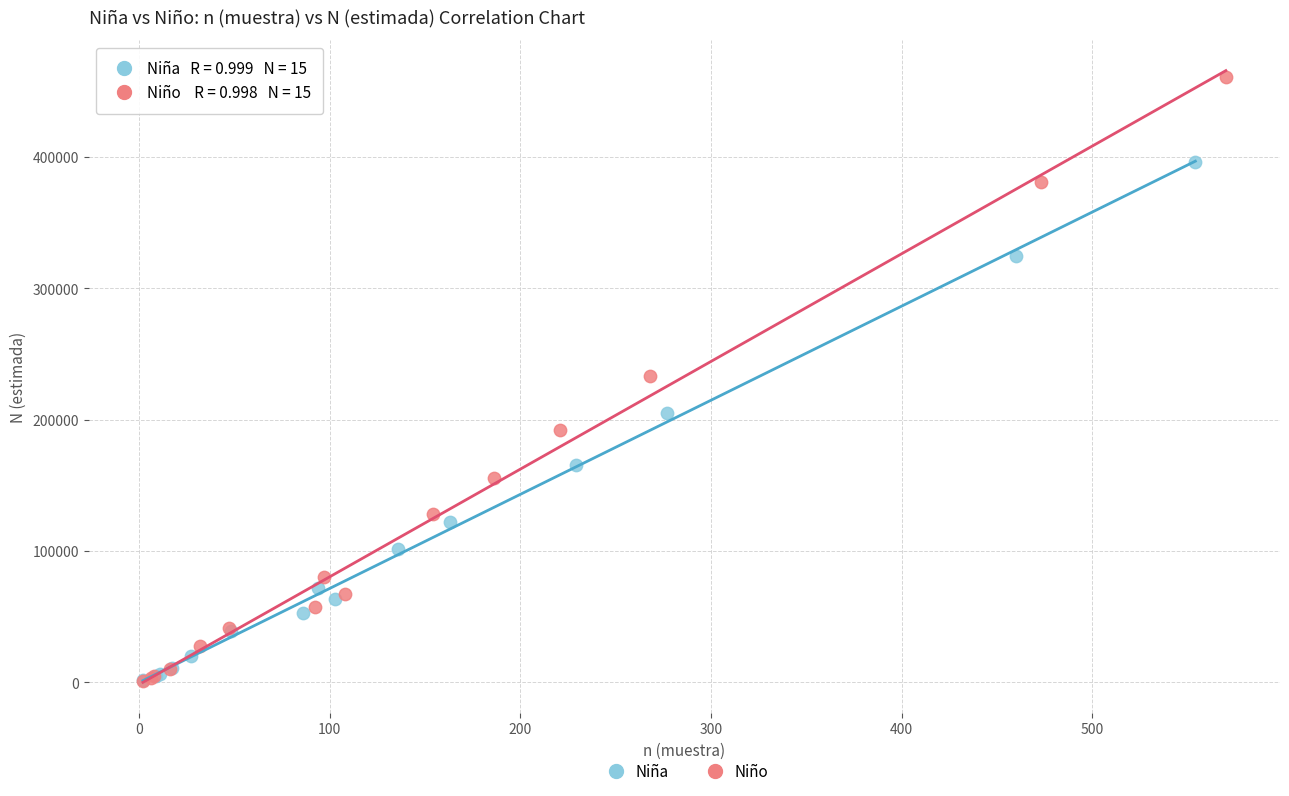

What are all the series names shown in the legend?

Niña, Niño